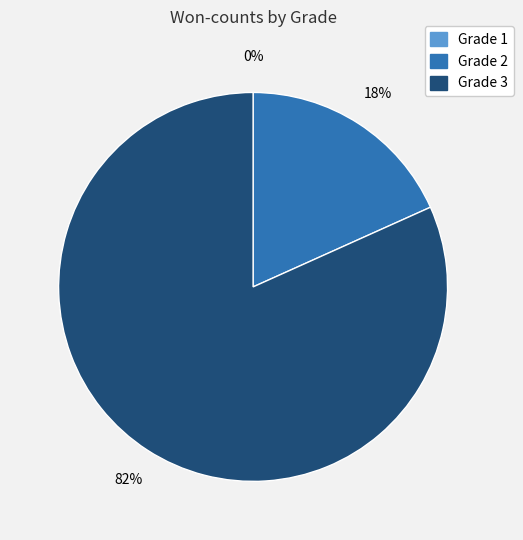

To the nearest percent, what is the difference between the largest and smallest slice percentages?

82%